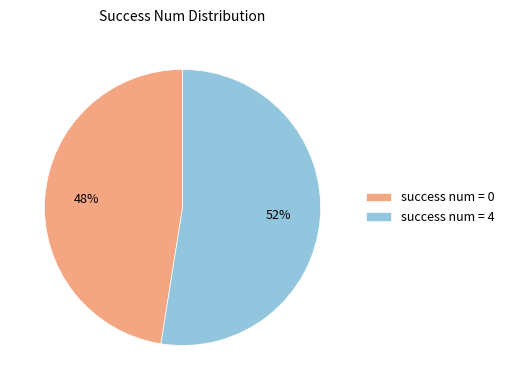

Rank the categories by value from highest to lowest.

success num = 4, success num = 0